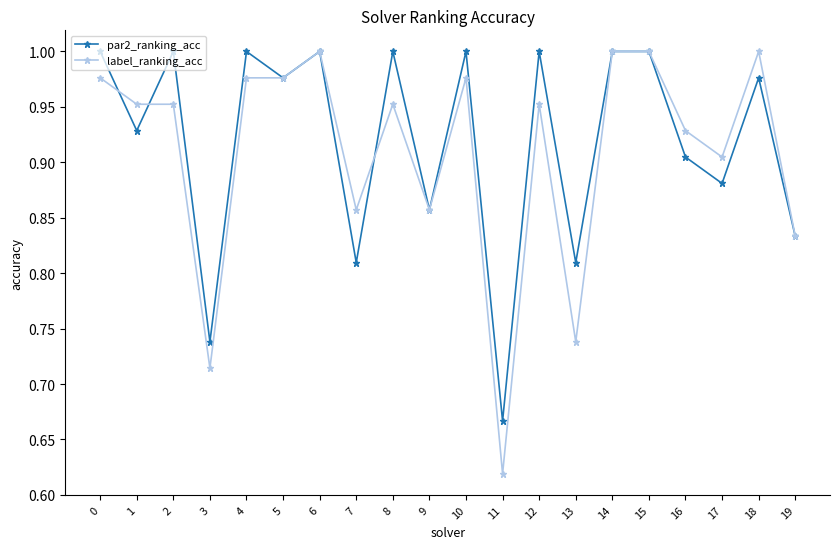

How many data points does each series have?

20